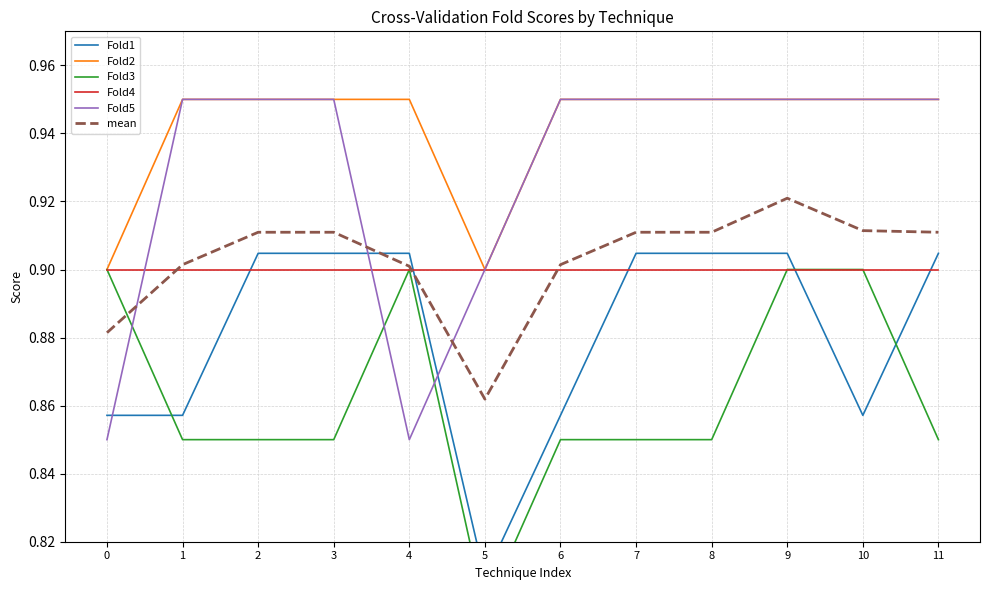

True or false: Fold2 and Fold4 intersect in this chart.

False